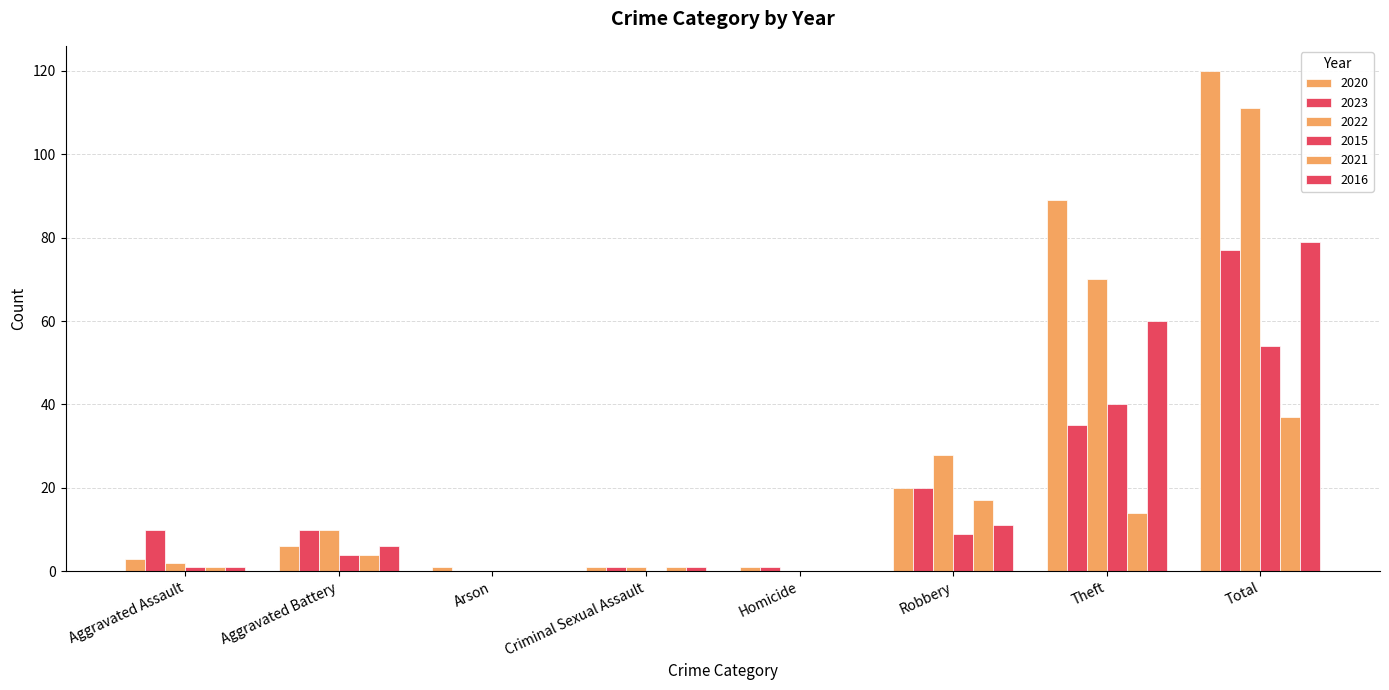

At which category does the chart reach its minimum across all series?

Arson